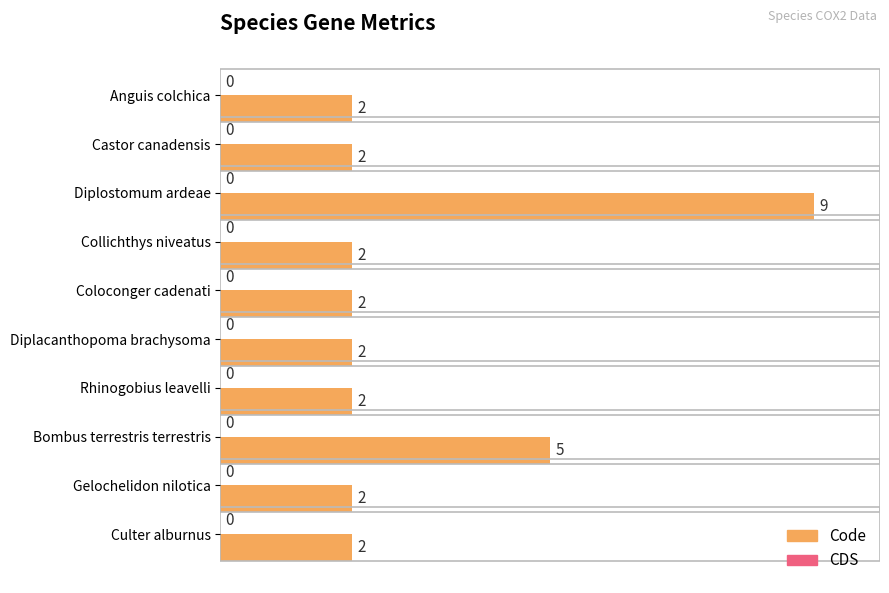

Is it true that the value at Diplacanthopoma brachysoma is 2?

True